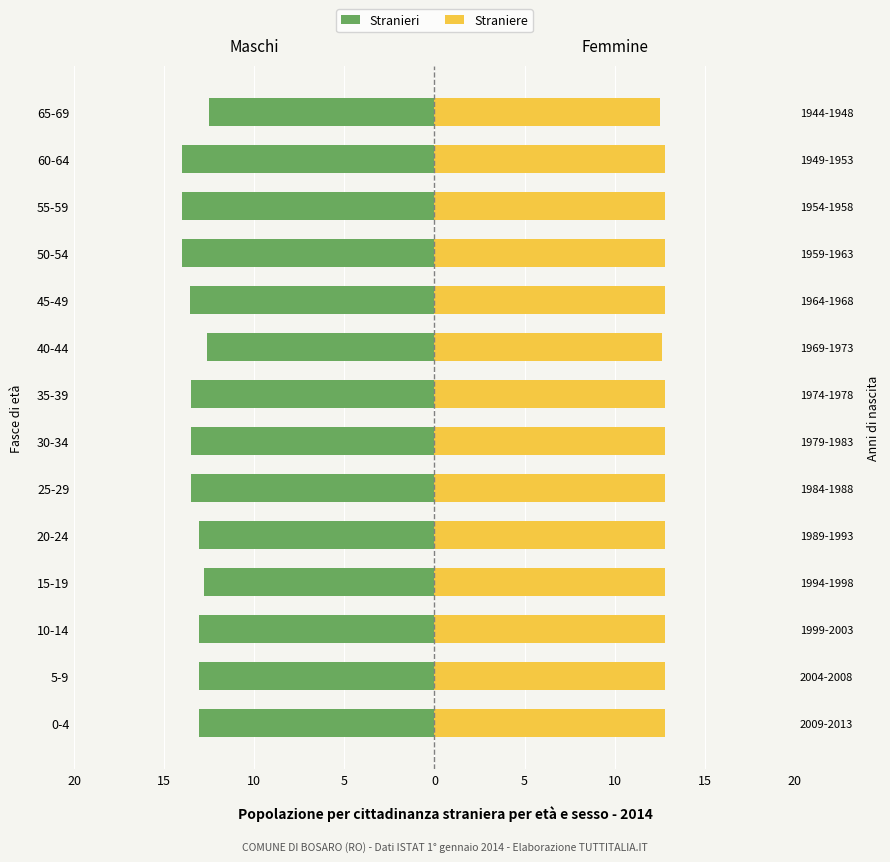

What is the average value of the Stranieri series?

-13.3